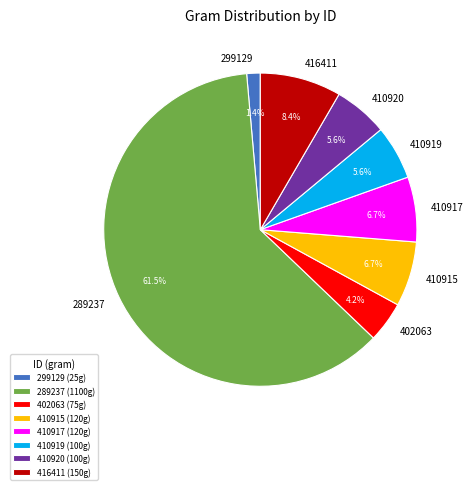

To the nearest percent, what portion does 410920 represent?

6%